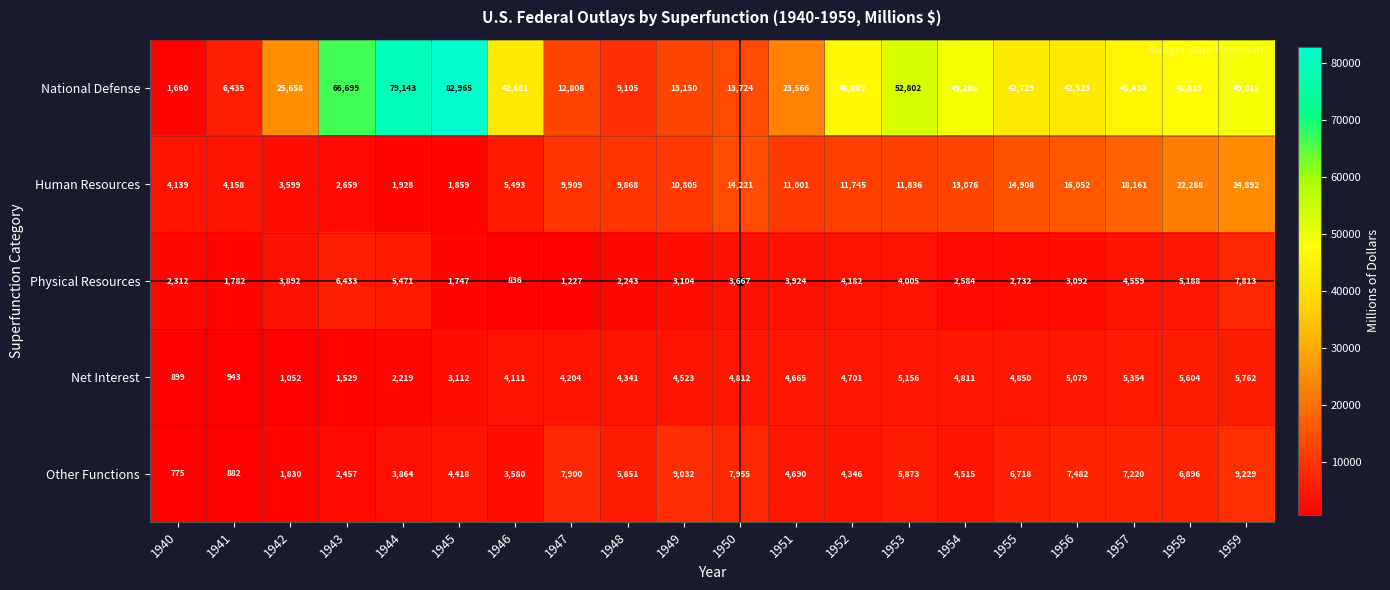

What is the difference between the second highest and second lowest values in the National Defense series?

72708